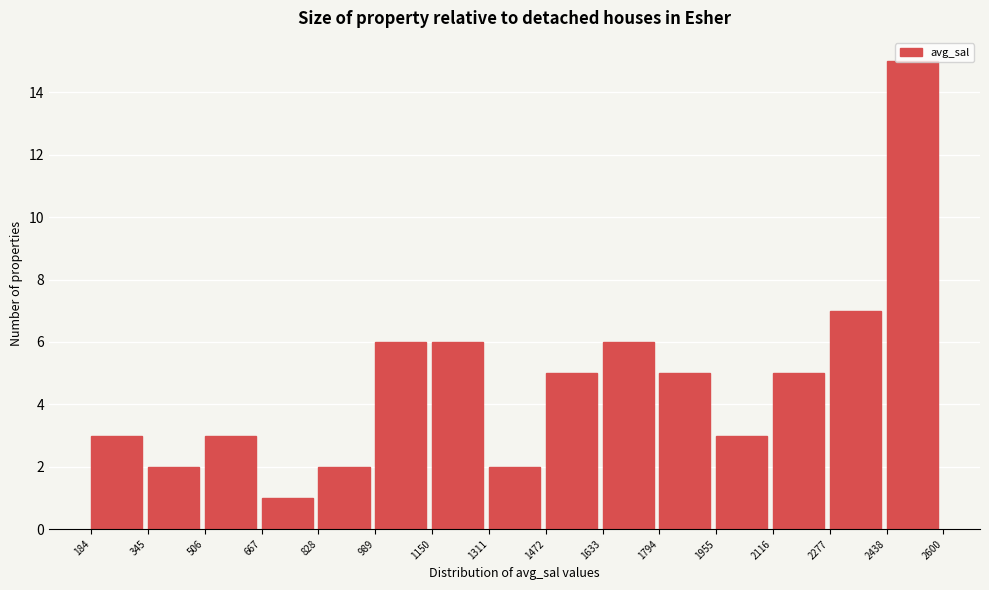

Over which range of the x-axis is the bar tallest?

2438 to 2600